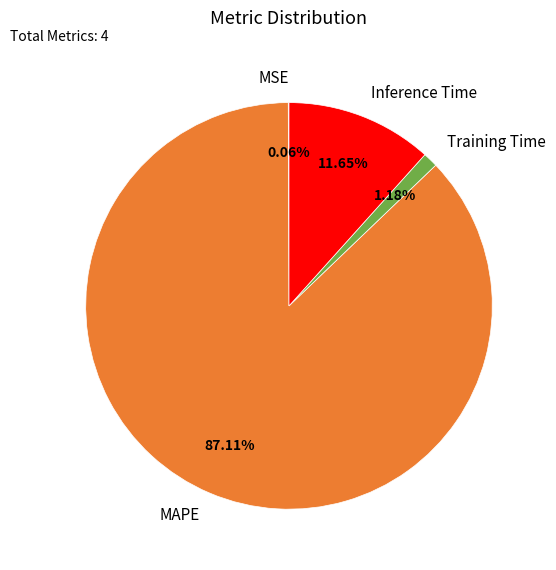

True or false: MAPE accounts for 81% of the total.

False